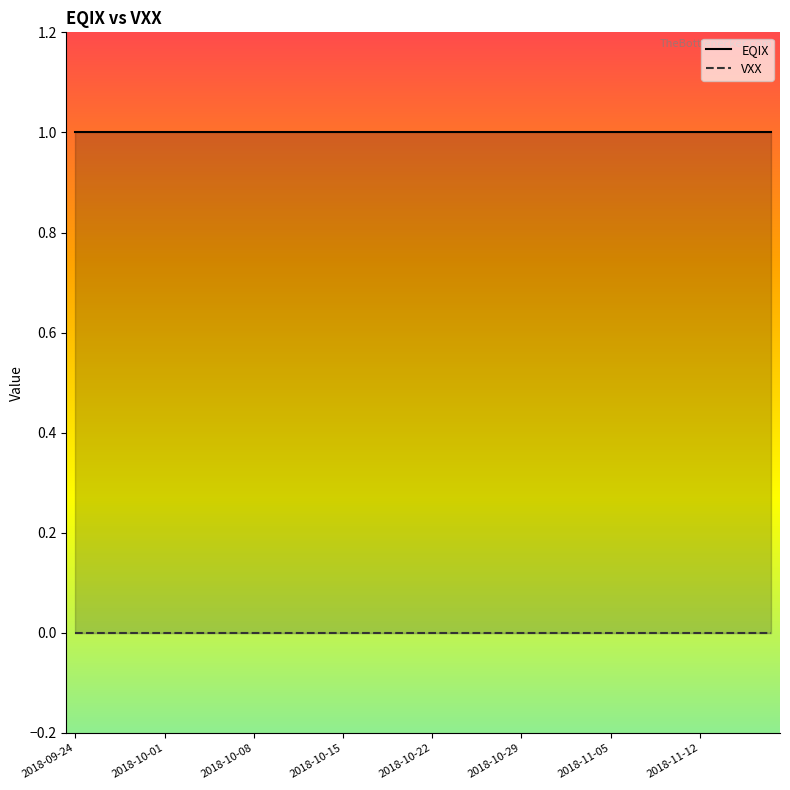

List the labels in order of VXX value, largest first.

2018-09-24, 2018-10-01, 2018-10-08, 2018-10-15, 2018-10-22, 2018-10-29, 2018-11-05, 2018-11-12, 8, 9, 10, 11, 12, 13, 14, 15, 16, 17, 18, 19, 20, 21, 22, 23, 24, 25, 26, 27, 28, 29, 30, 31, 32, 33, 34, 35, 36, 37, 38, 39